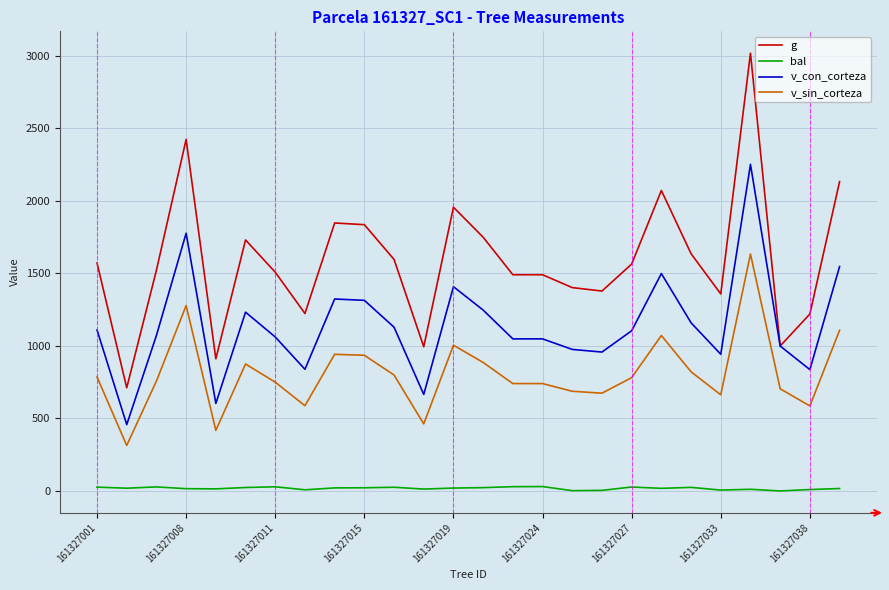

True or false: v_sin_corteza and bal cross at least once.

False